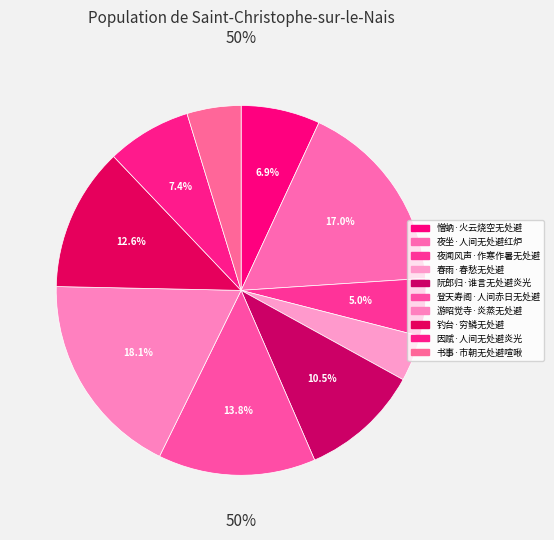

What is the largest slice in the pie chart?

游昭觉寺·炎蒸无处避